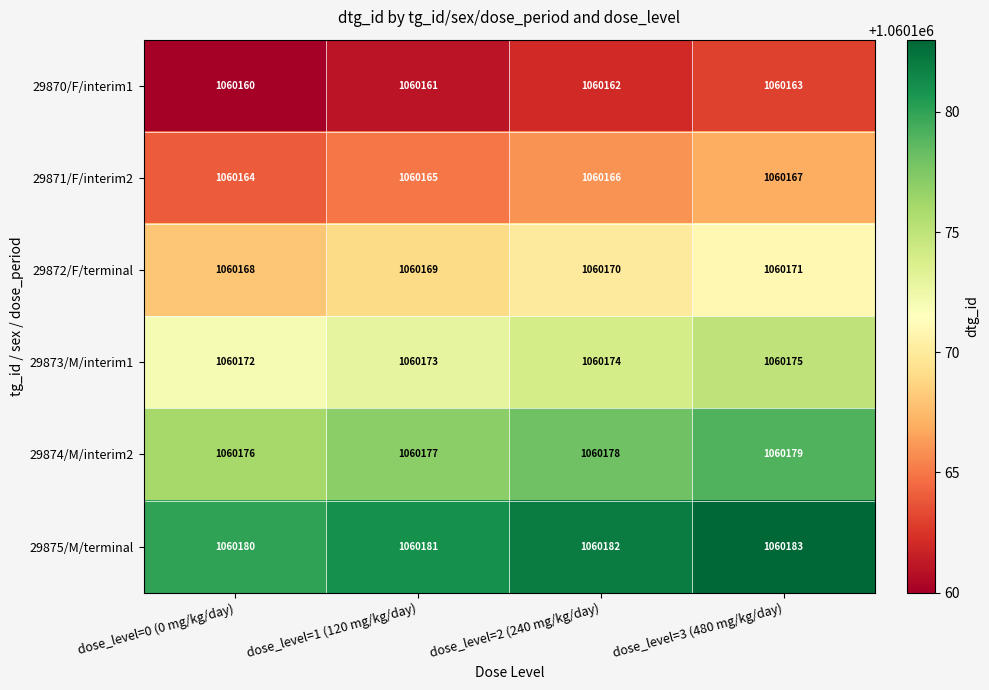

Reading right to left, transcribe all the data shown in this chart.

29870/F/interim1: dose_level=3 (480 mg/kg/day)=1060163	dose_level=2 (240 mg/kg/day)=1060162	dose_level=1 (120 mg/kg/day)=1060161	dose_level=0 (0 mg/kg/day)=1060160
29871/F/interim2: dose_level=3 (480 mg/kg/day)=1060167	dose_level=2 (240 mg/kg/day)=1060166	dose_level=1 (120 mg/kg/day)=1060165	dose_level=0 (0 mg/kg/day)=1060164
29872/F/terminal: dose_level=3 (480 mg/kg/day)=1060171	dose_level=2 (240 mg/kg/day)=1060170	dose_level=1 (120 mg/kg/day)=1060169	dose_level=0 (0 mg/kg/day)=1060168
29873/M/interim1: dose_level=3 (480 mg/kg/day)=1060175	dose_level=2 (240 mg/kg/day)=1060174	dose_level=1 (120 mg/kg/day)=1060173	dose_level=0 (0 mg/kg/day)=1060172
29874/M/interim2: dose_level=3 (480 mg/kg/day)=1060179	dose_level=2 (240 mg/kg/day)=1060178	dose_level=1 (120 mg/kg/day)=1060177	dose_level=0 (0 mg/kg/day)=1060176
29875/M/terminal: dose_level=3 (480 mg/kg/day)=1060183	dose_level=2 (240 mg/kg/day)=1060182	dose_level=1 (120 mg/kg/day)=1060181	dose_level=0 (0 mg/kg/day)=1060180